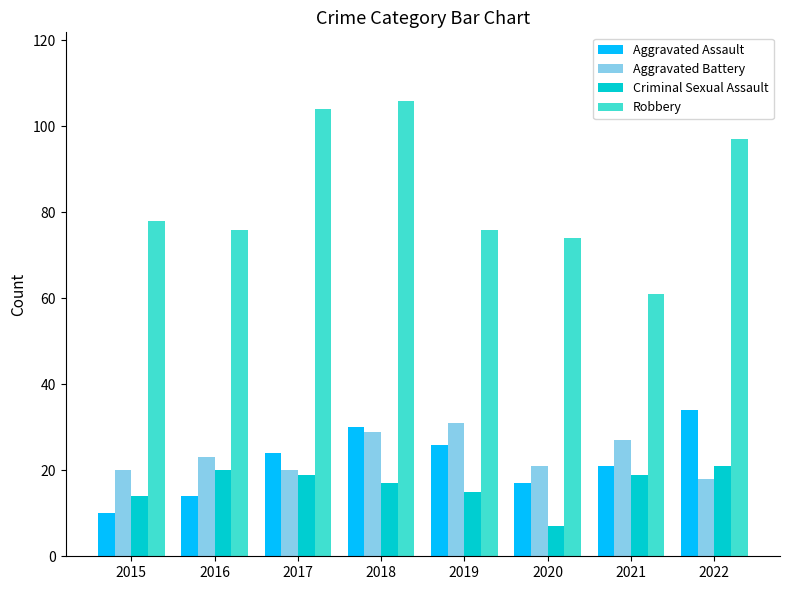

How many bars are there in each group?

4